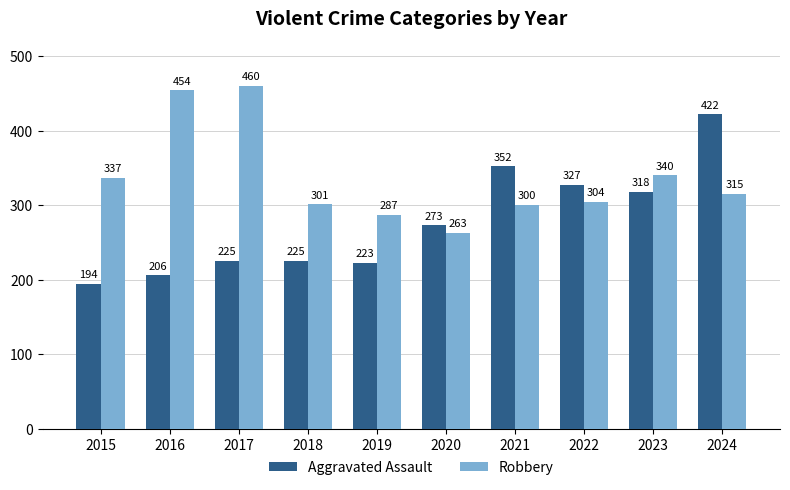

Does the chart contain stacked bars?

No